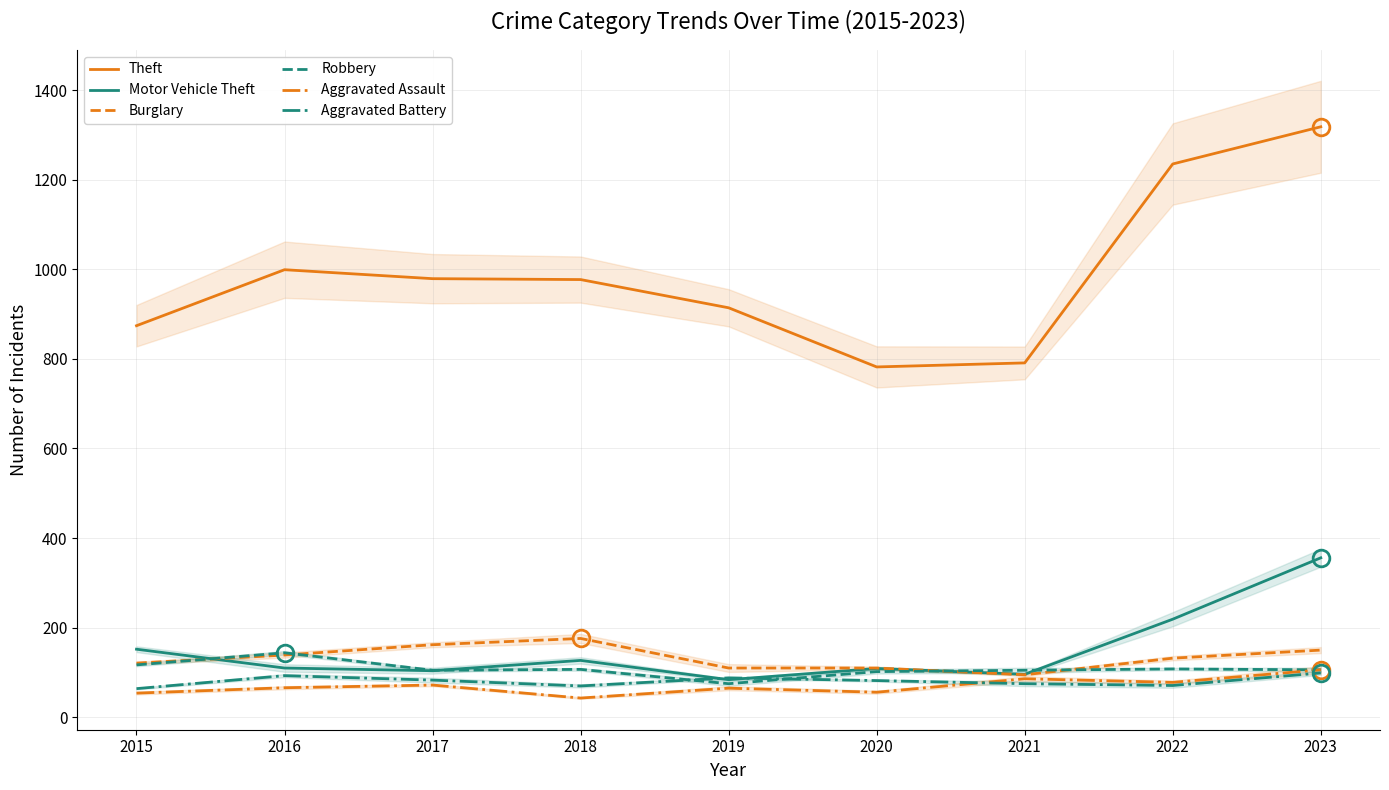

What value does the Burglary series have at 2017?

162